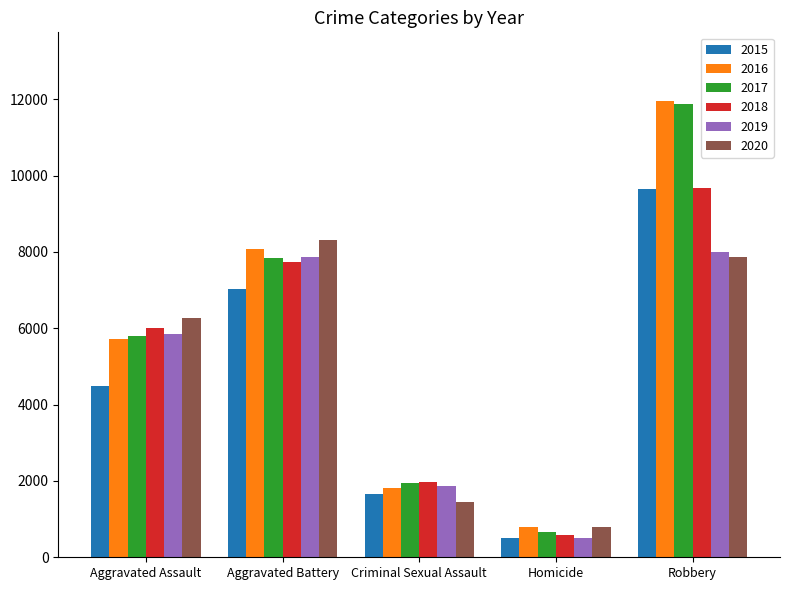

The 2018 series shows 8701 at Aggravated Assault. True or false?

False